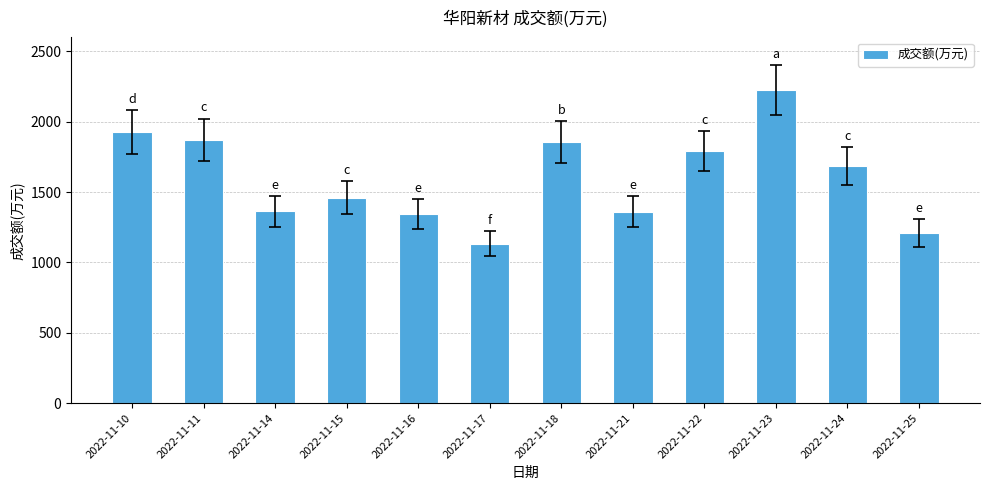

What is the difference between the maximum and minimum values?

1088